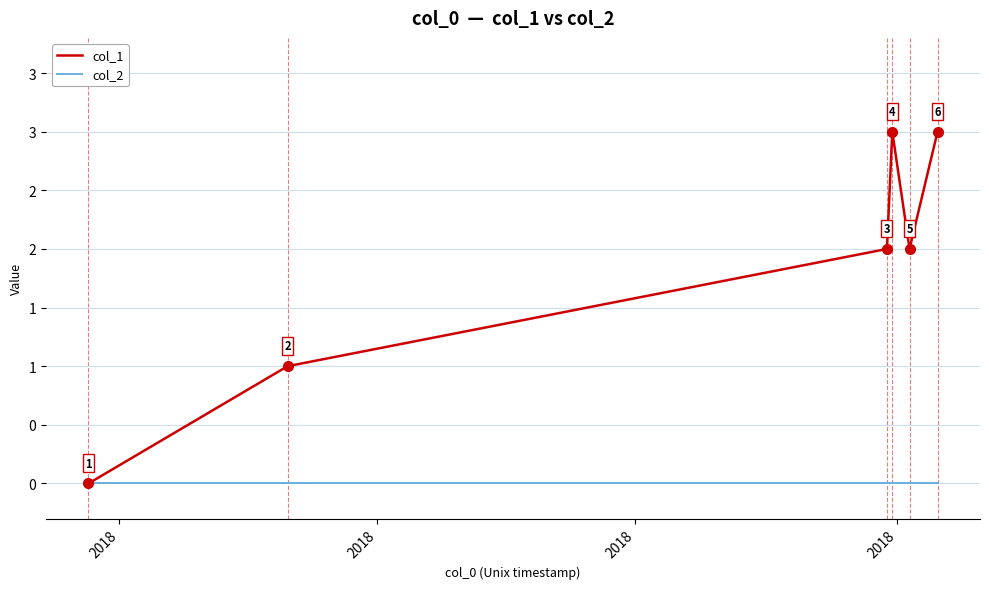

What are all the series names shown in the legend?

col_1, col_2